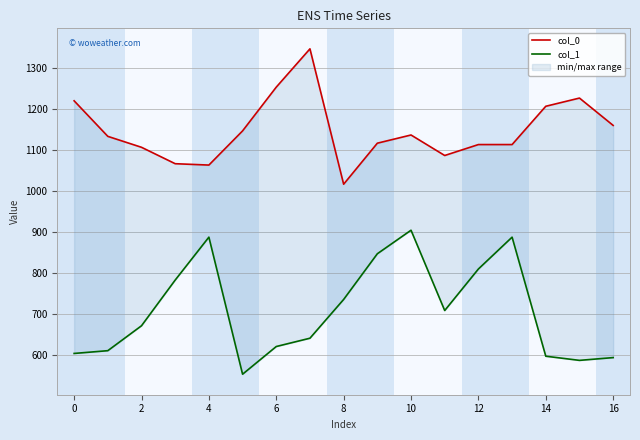

Reading left to right, list all the values displayed in this chart.

col_0: 1220.0	1133.3	1106.7	1066.7	1063.3	1146.7	1253.3	1346.7	1016.7	1116.7	1136.7	1086.7	1113.3	1113.3	1206.7	1226.7	1160.0
col_1: 604.1	610.9	671.6	783.0	887.6	553.5	621.0	641.2	735.8	847.1	904.5	708.8	810.0	887.6	597.4	587.2	594.0